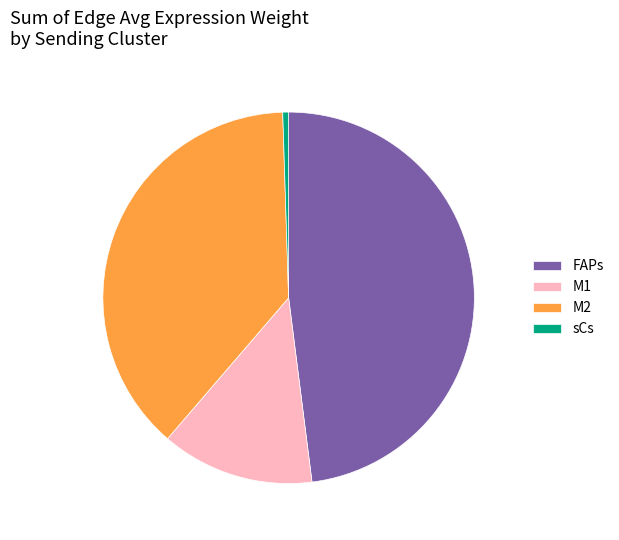

Rank the categories by value from highest to lowest.

FAPs, M2, M1, sCs